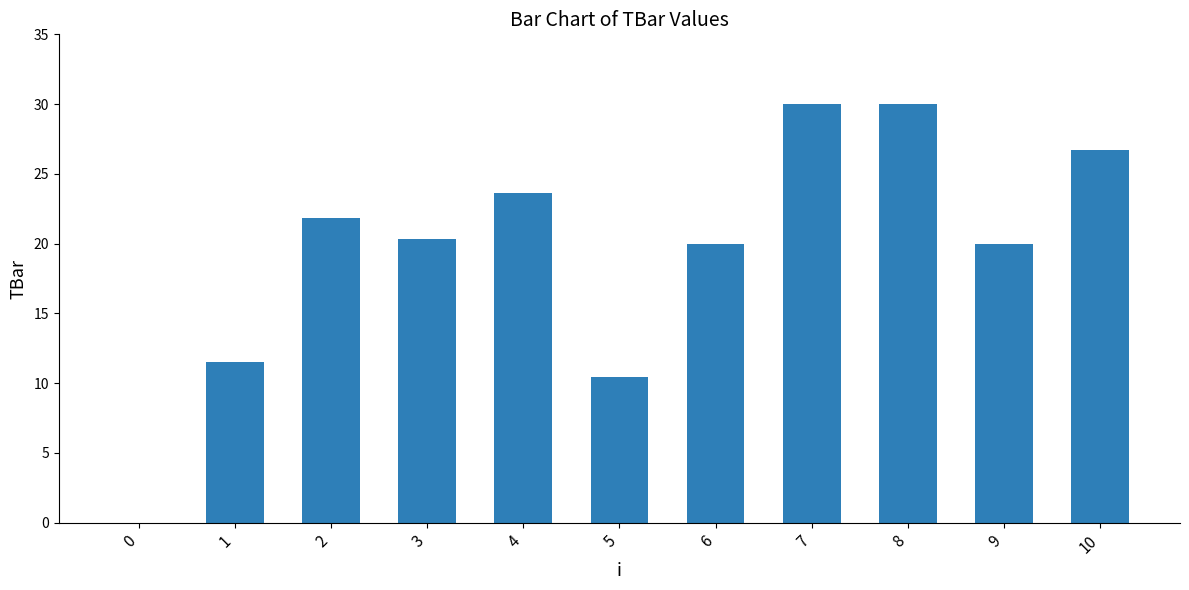

True or false: the data shows 0.0 at 0.

True